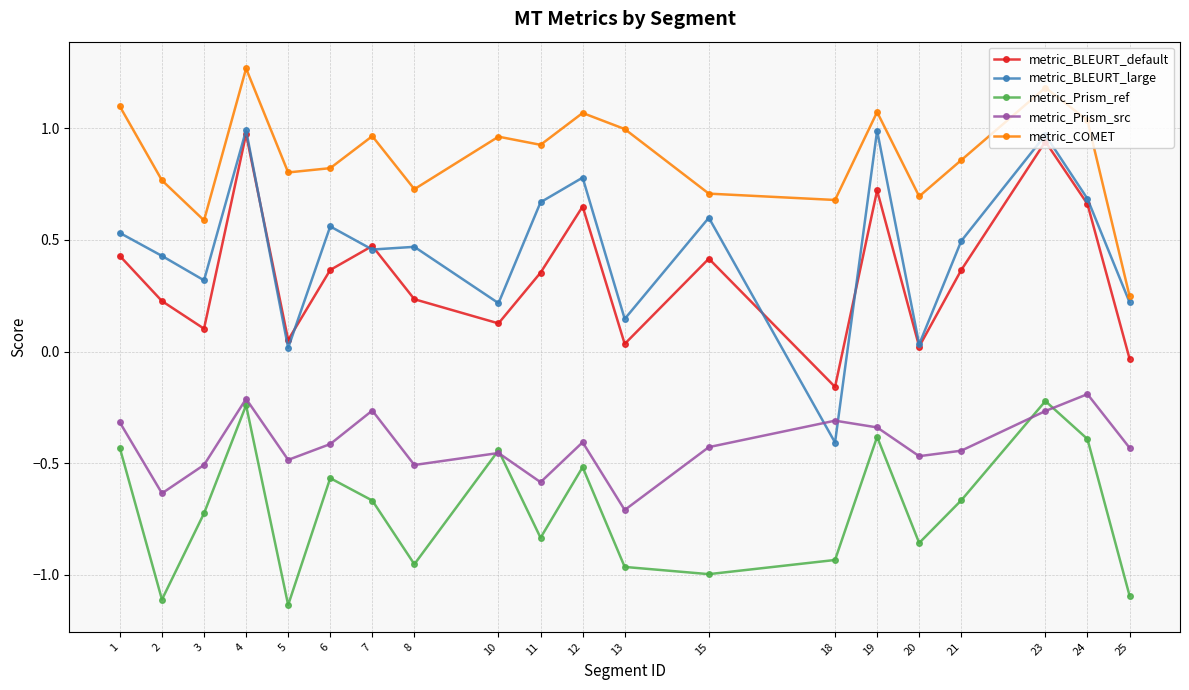

Which series has the largest range (max minus min)?

metric_BLEURT_large